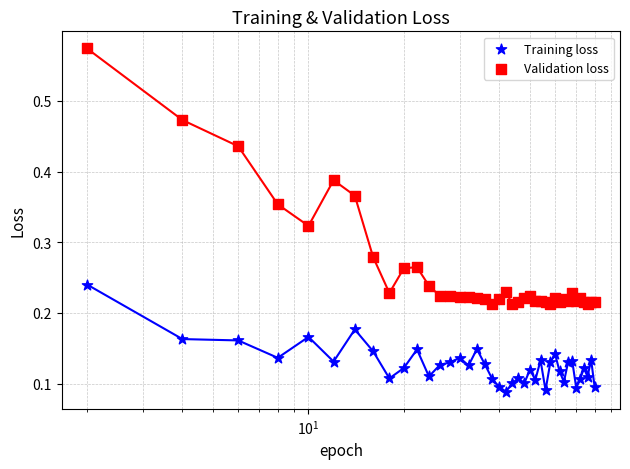

Is this an area chart (filled region under the line)?

No